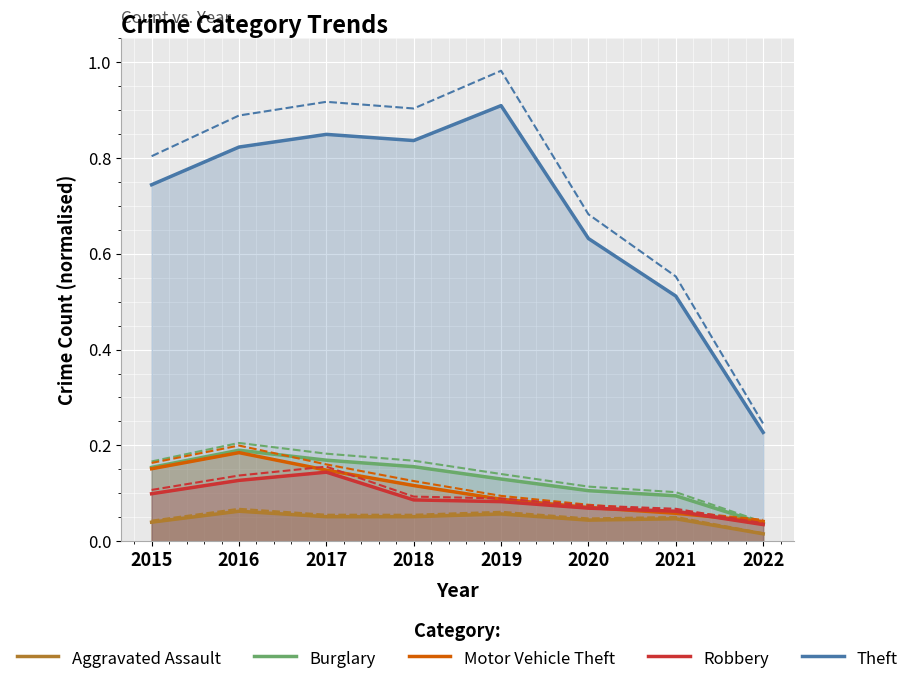

How many lines are shown in the chart?

5